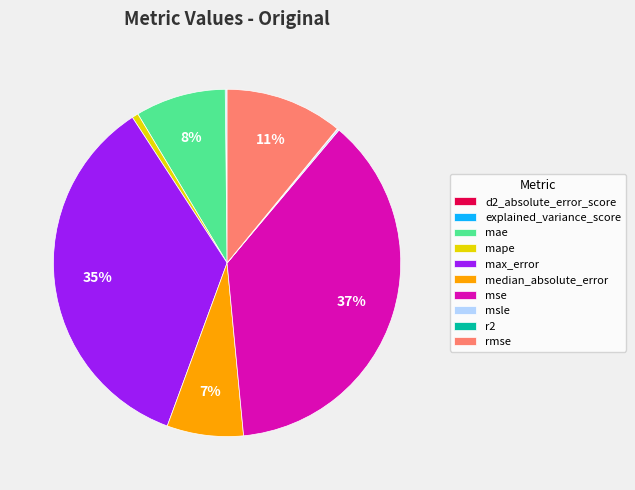

To the nearest percent, what portion does mape represent?

1%